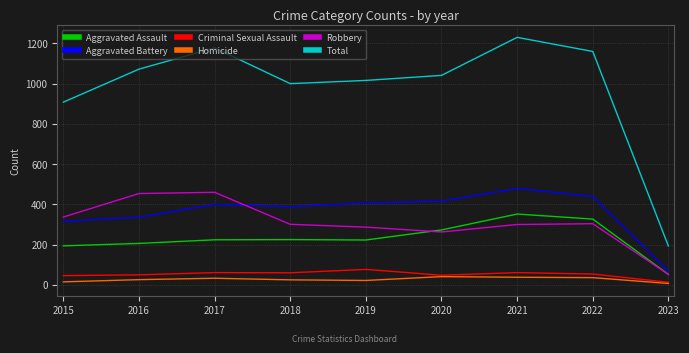

Rank the series at 2021 from highest to lowest value.

Total, Aggravated Battery, Aggravated Assault, Robbery, Criminal Sexual Assault, Homicide